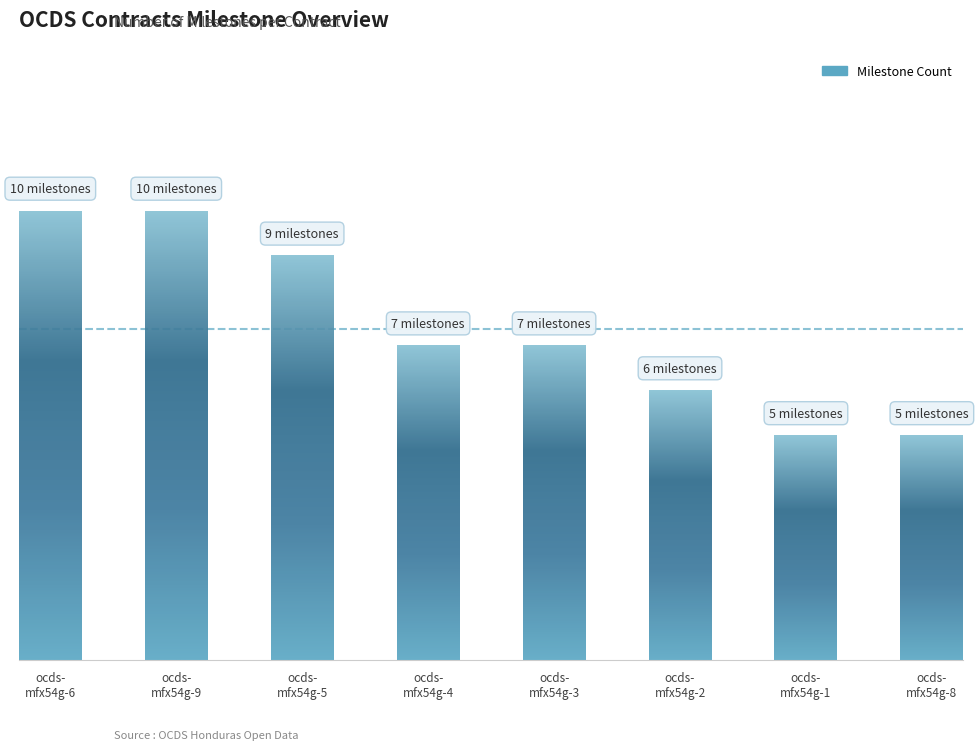

Approximately how many times larger is the value at ocds-mfx54g-2 compared to ocds-mfx54g-6?

0.6